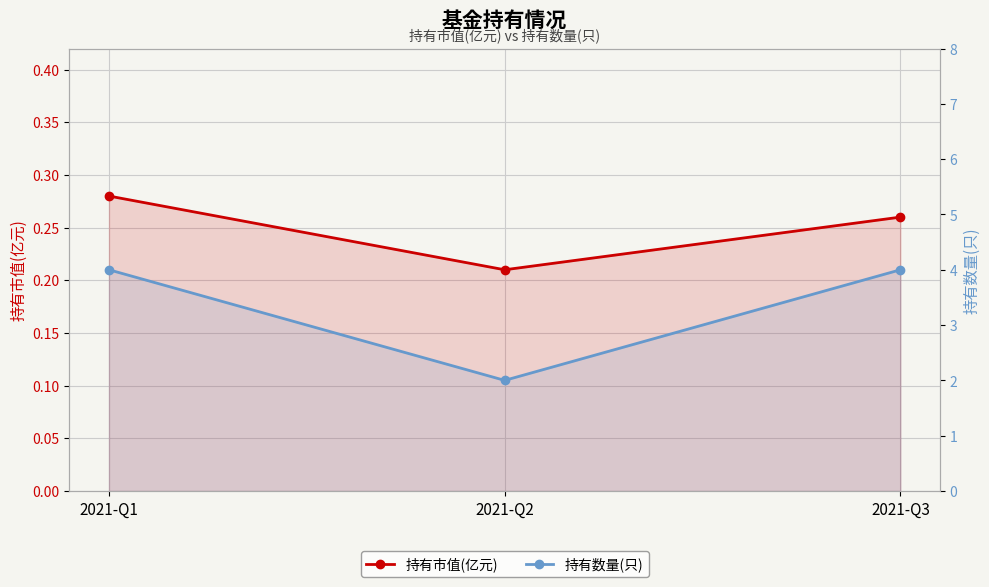

Is the value of 持有数量(只) at 2021-Q2 greater than the value of 持有市值(亿元) at 2021-Q2?

Yes